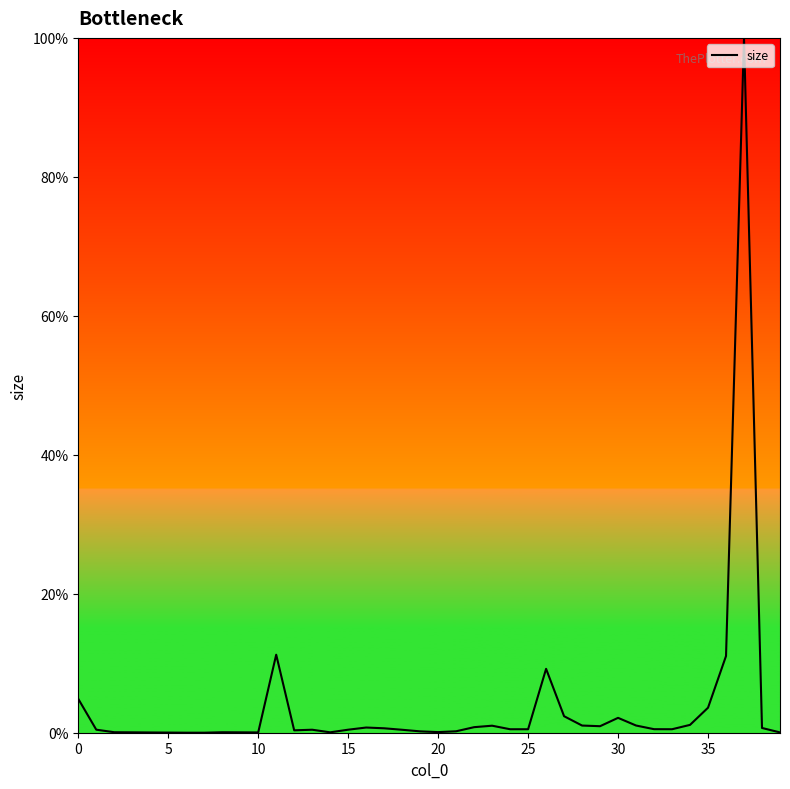

What is the difference between the second highest and minimum values?

11.2